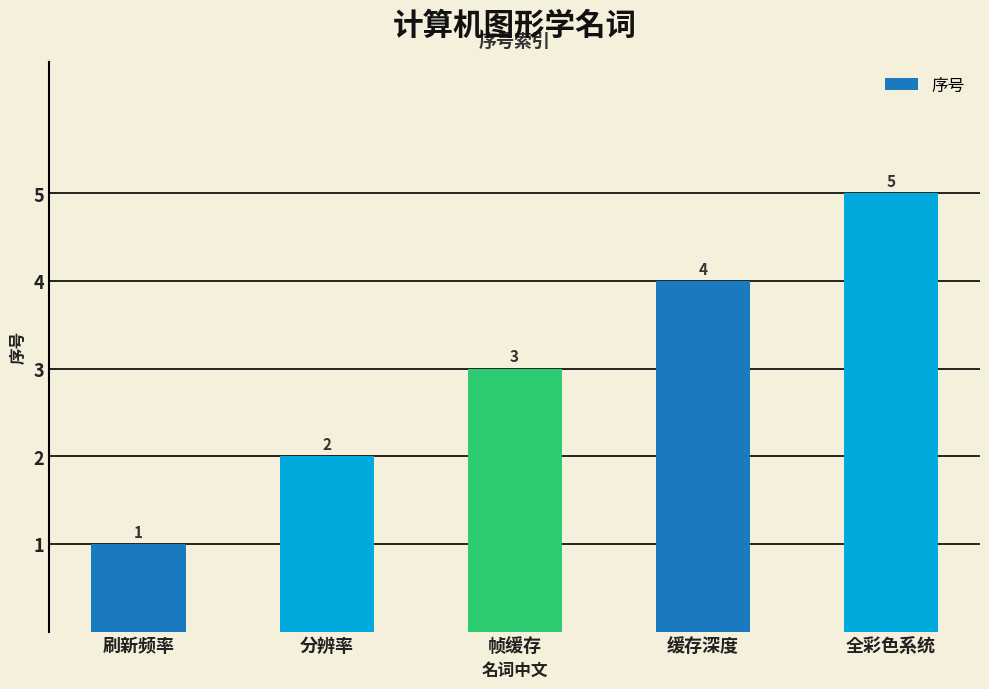

What is the sum of the values at 帧缓存 and 全彩色系统?

8